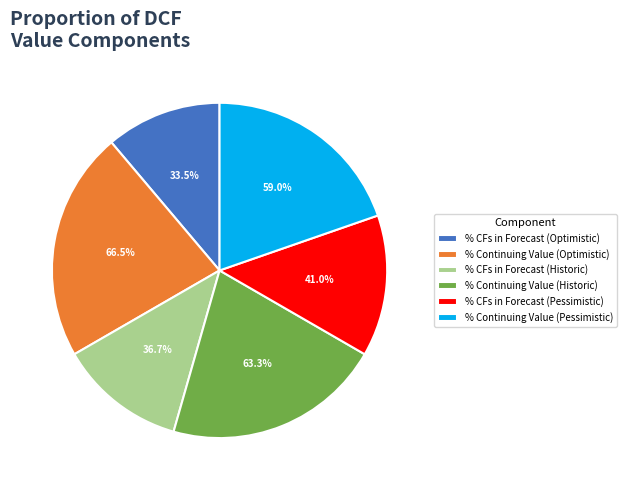

Rank the categories by value from highest to lowest.

% Continuing Value (Optimistic), % Continuing Value (Historic), % Continuing Value (Pessimistic), % CFs in Forecast (Pessimistic), % CFs in Forecast (Historic), % CFs in Forecast (Optimistic)